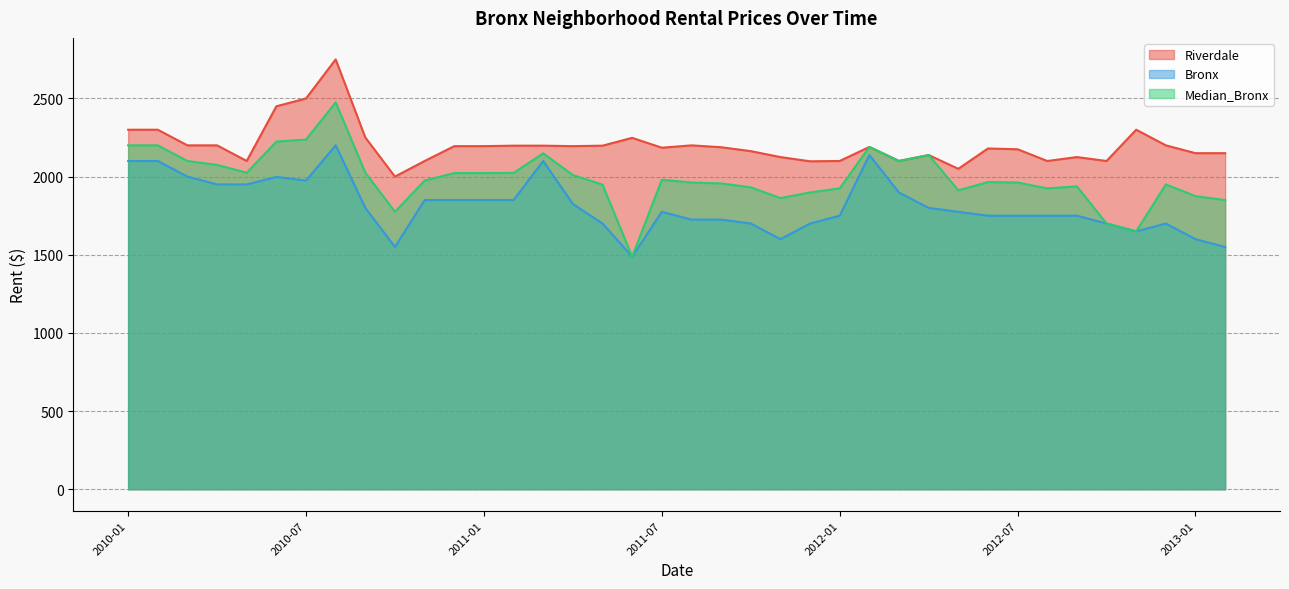

List the series in order of their peak value, lowest first.

Bronx, Median_Bronx, Riverdale